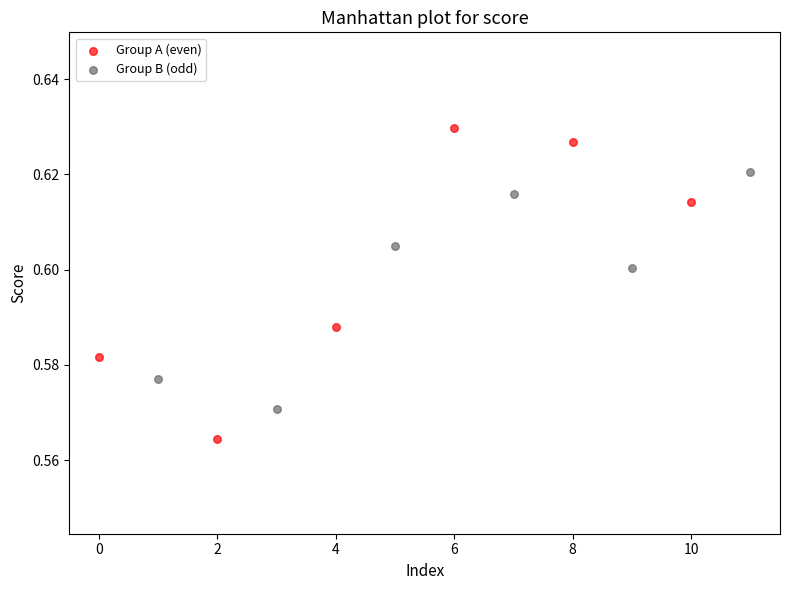

Which series reaches the maximum Y coordinate?

Group A (even)